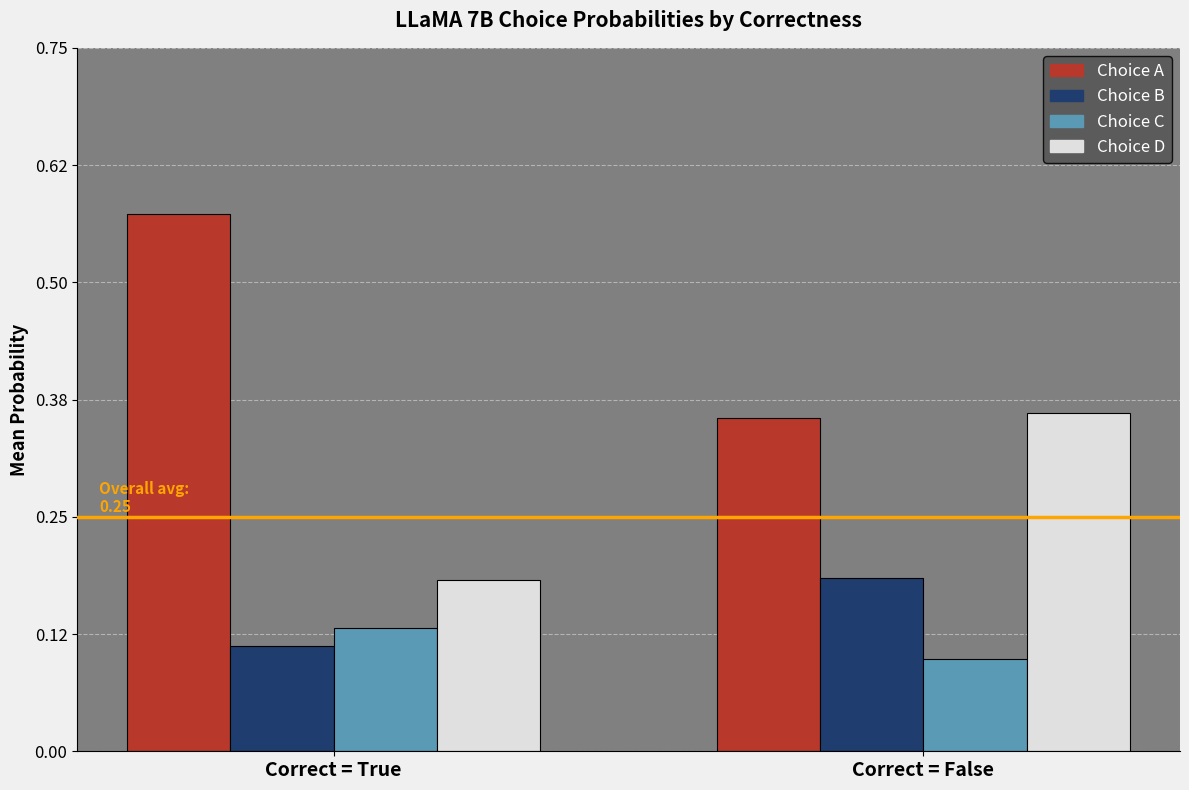

At which label is Choice B closest to 0?

Correct = True